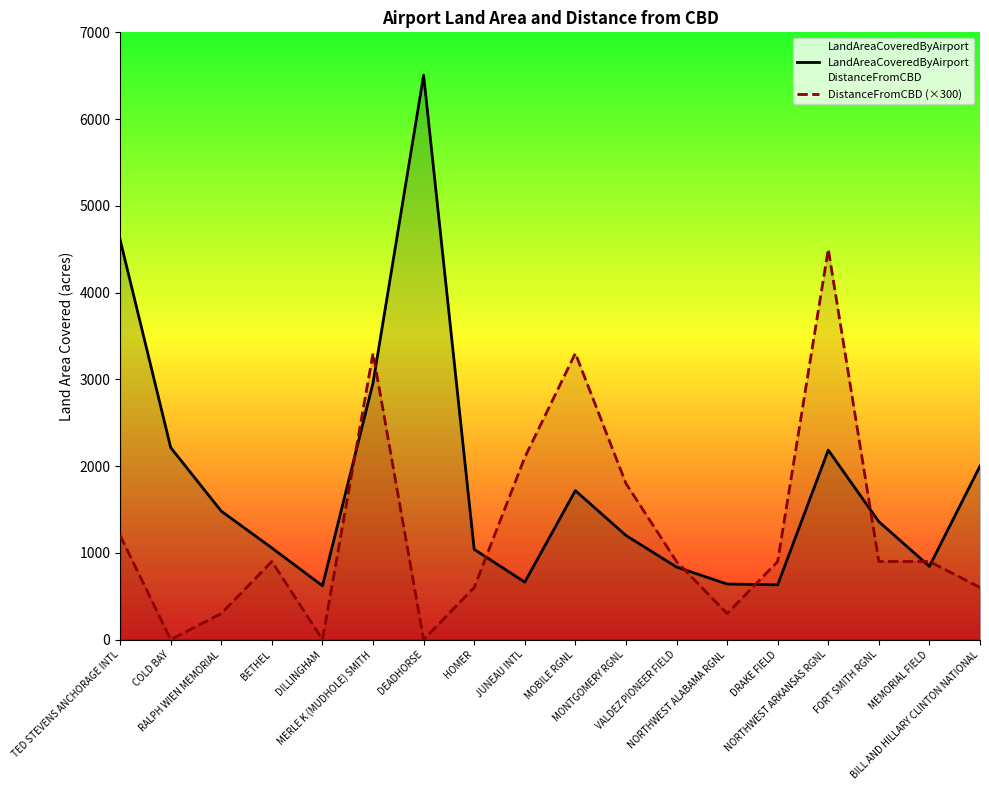

At which category is the sum across all series the highest?

NORTHWEST ARKANSAS RGNL